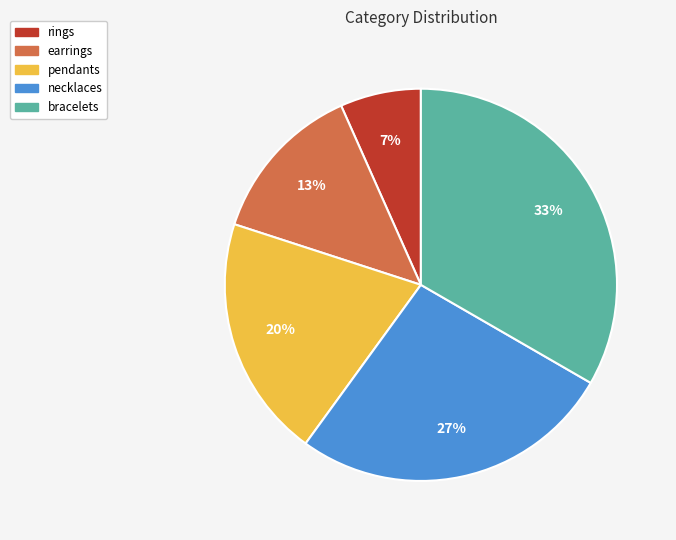

Which category has the smallest portion of the pie?

rings